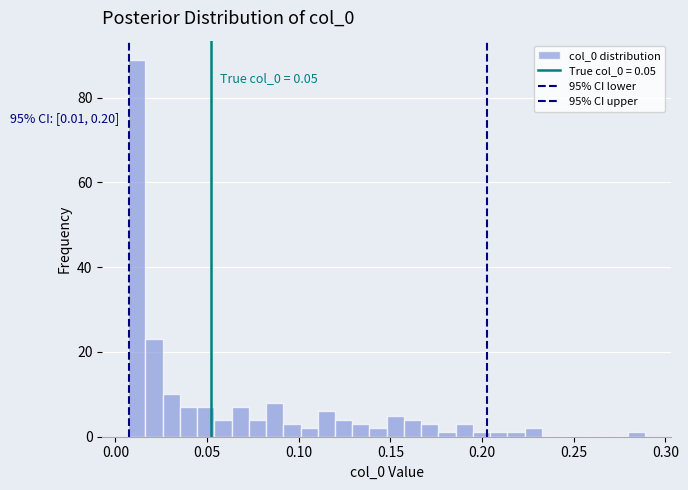

Around what value on the x-axis is the tallest bar? Give the approximate position of its centre, as read against the axis.

0.010